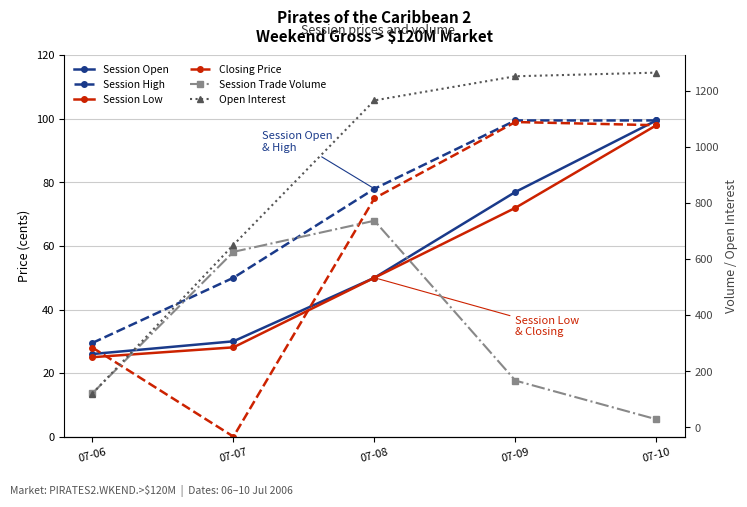

What is the sum of the Session Trade Volume values at 07-07 and 07-08?

1363.0